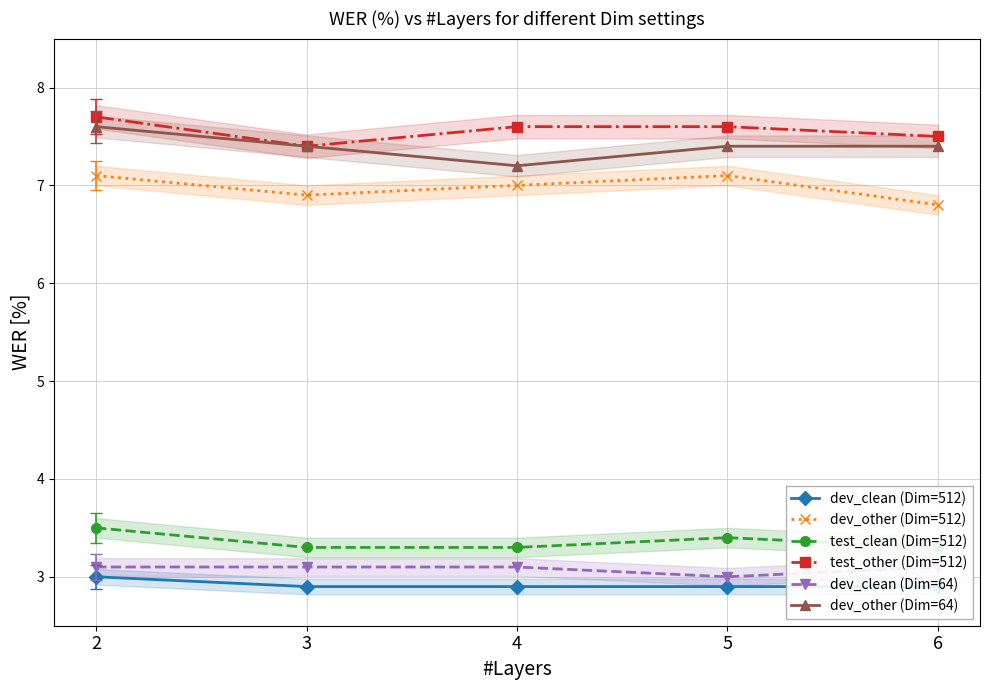

What is the total value across all series at 2?

32.0